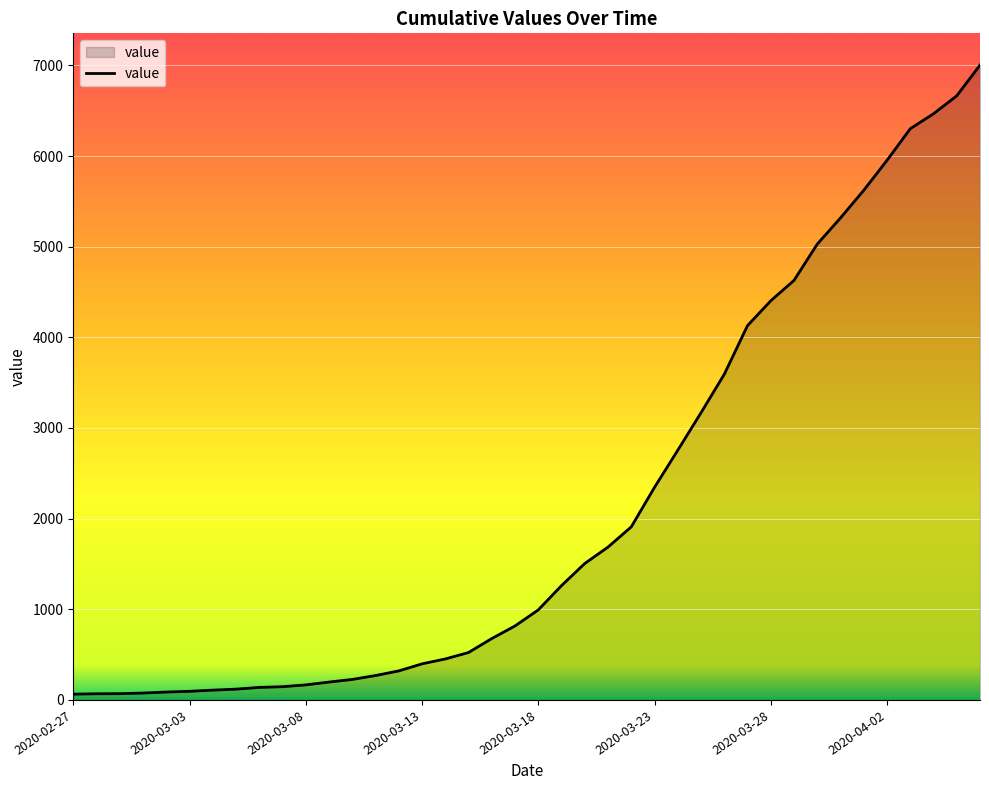

What is the difference between the maximum and minimum values?

6939